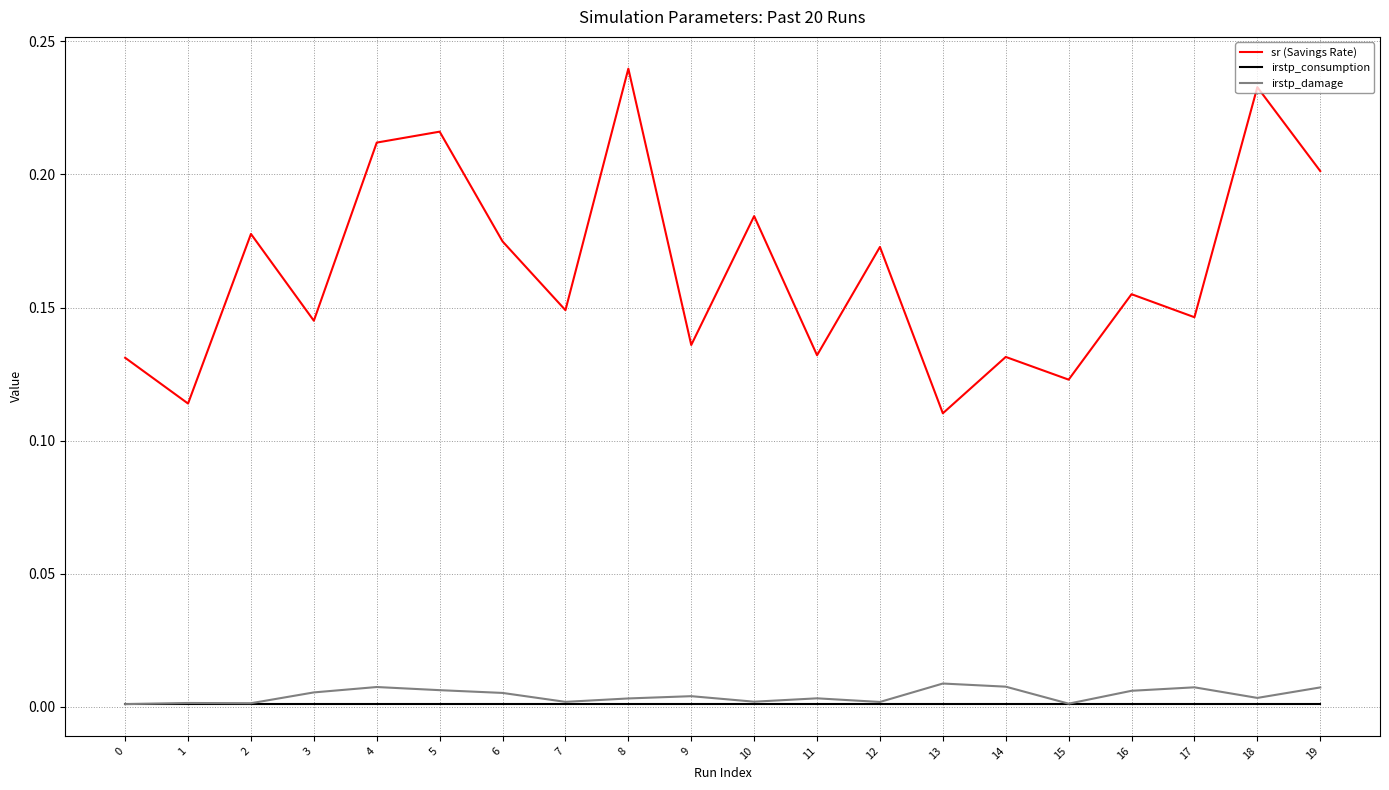

True or false: sr (Savings Rate) has more than 1 points higher than both neighbors.

True